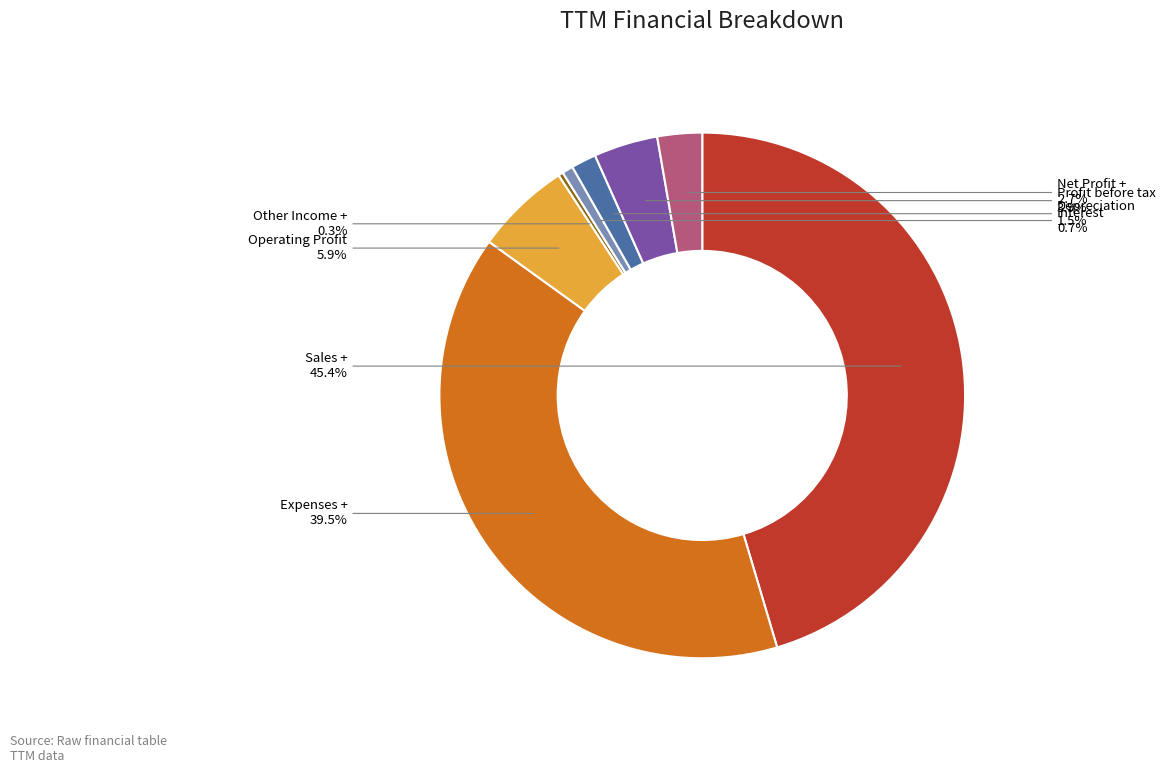

Is there a majority slice in this chart?

No